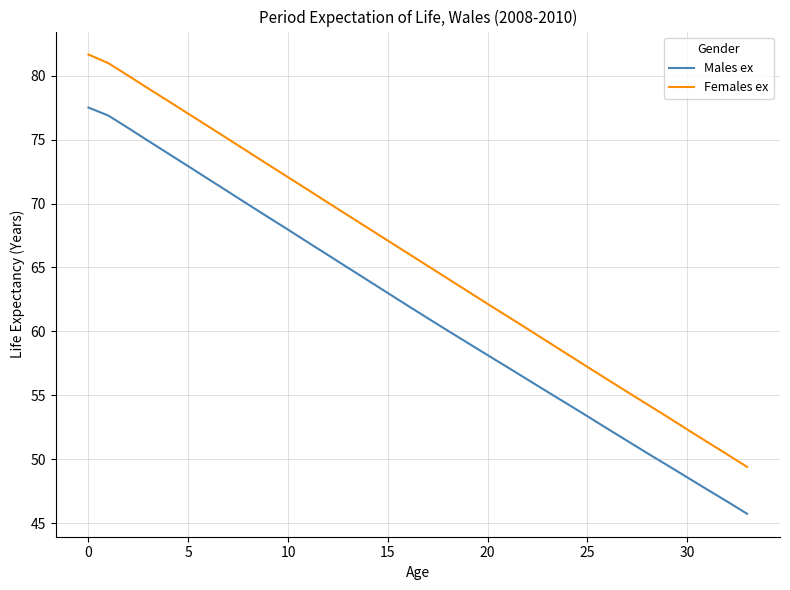

What is the highest value of the Females ex series?

81.7